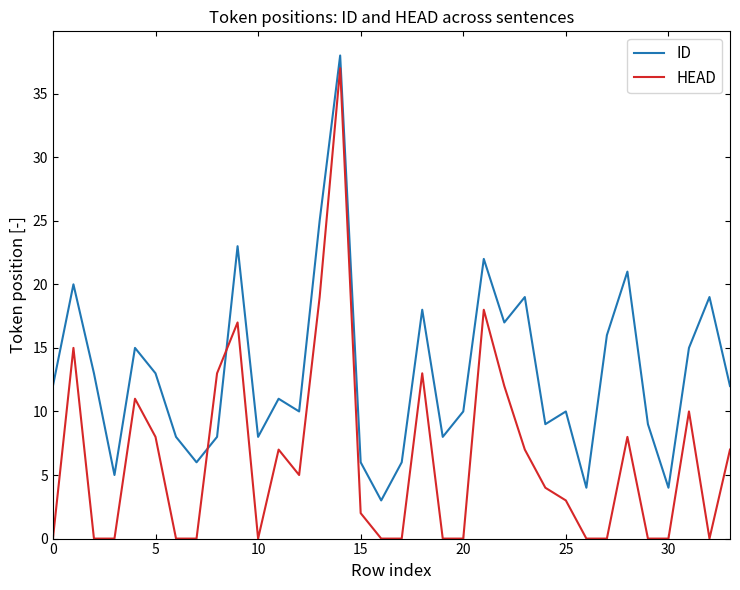

Which series has the widest spread of values?

HEAD